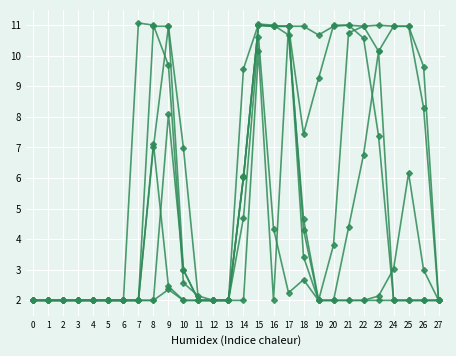

Is this an area chart (filled region under the line)?

No